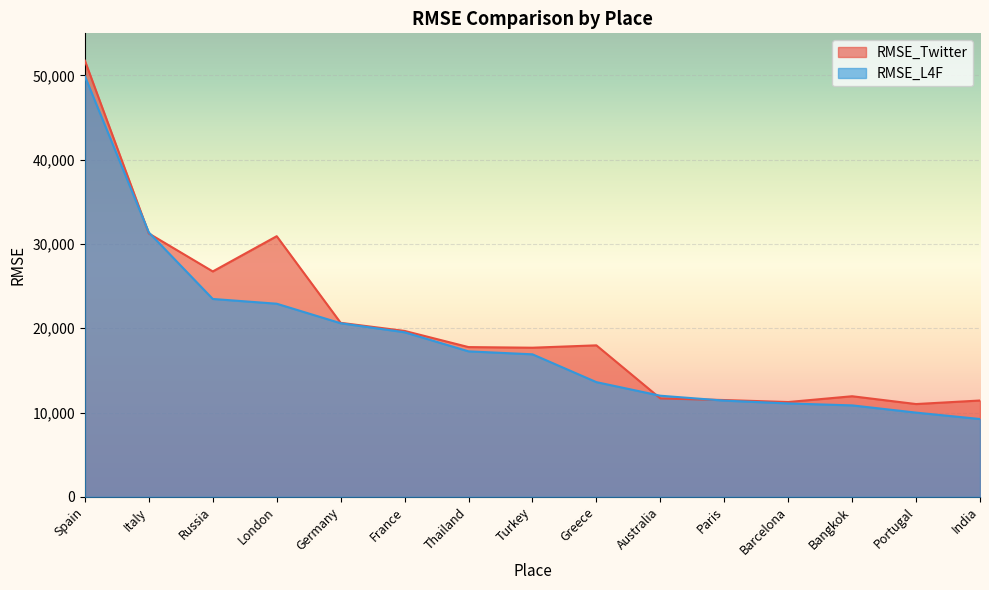

True or false: RMSE_L4F and RMSE_Twitter intersect in this chart.

True